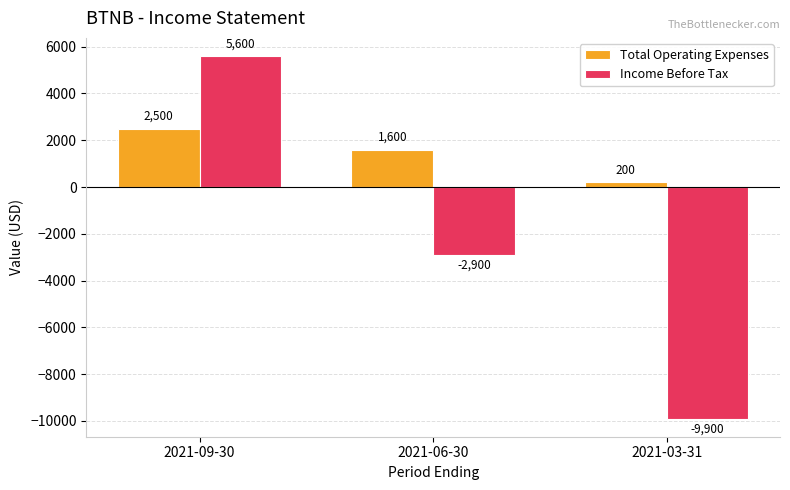

What are all the series names shown in the legend?

Total Operating Expenses, Income Before Tax